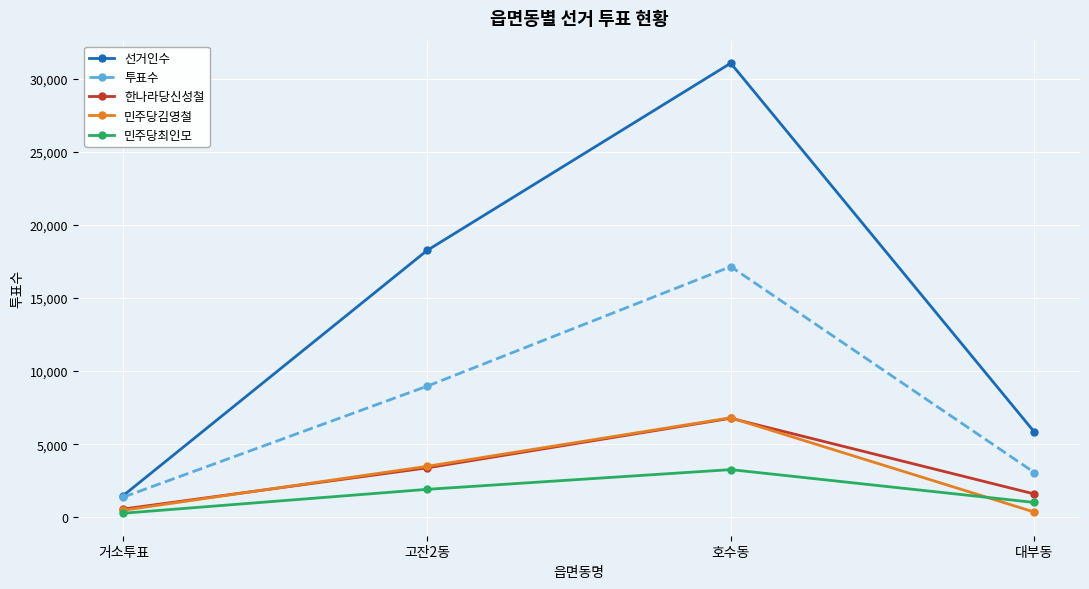

How many 민주당최인모 values are between 1012 and 3260?

3